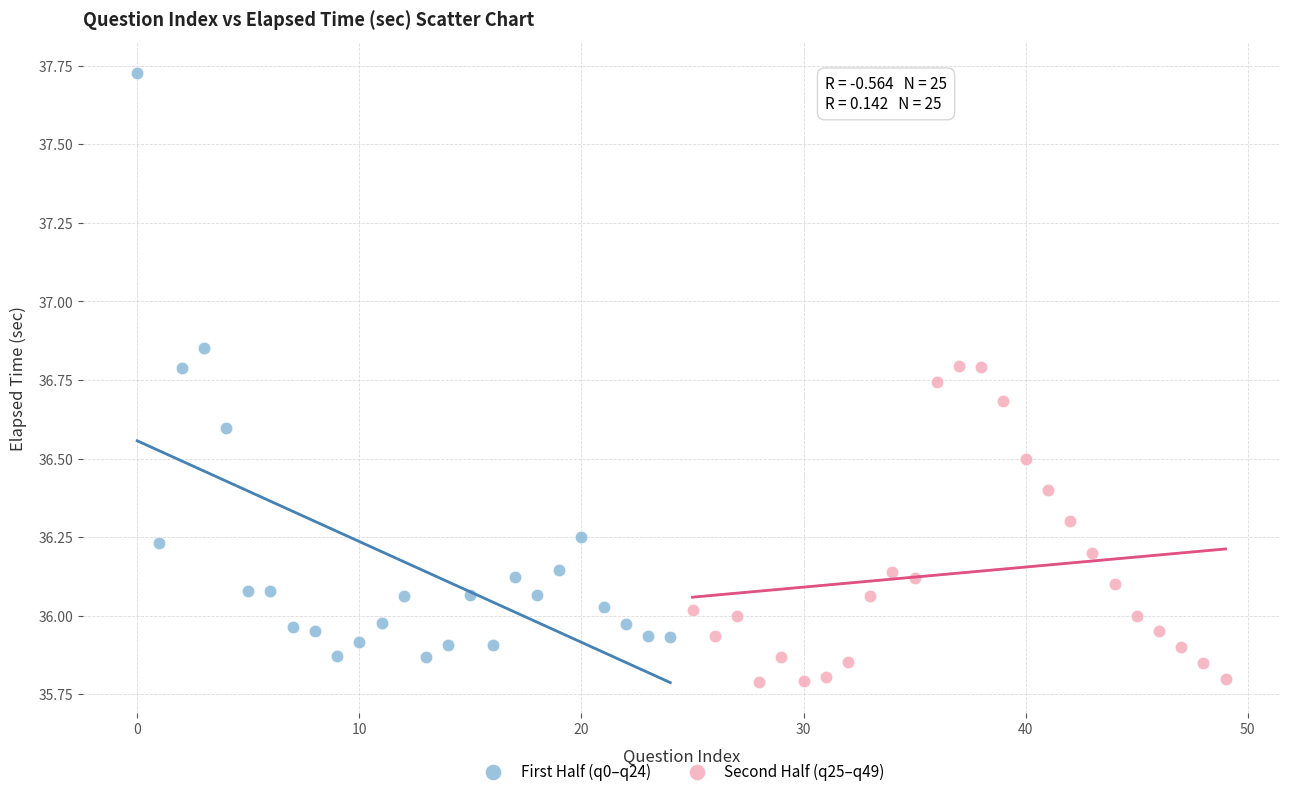

Which series has the largest Y range (max minus min)?

First Half (q0–q24)